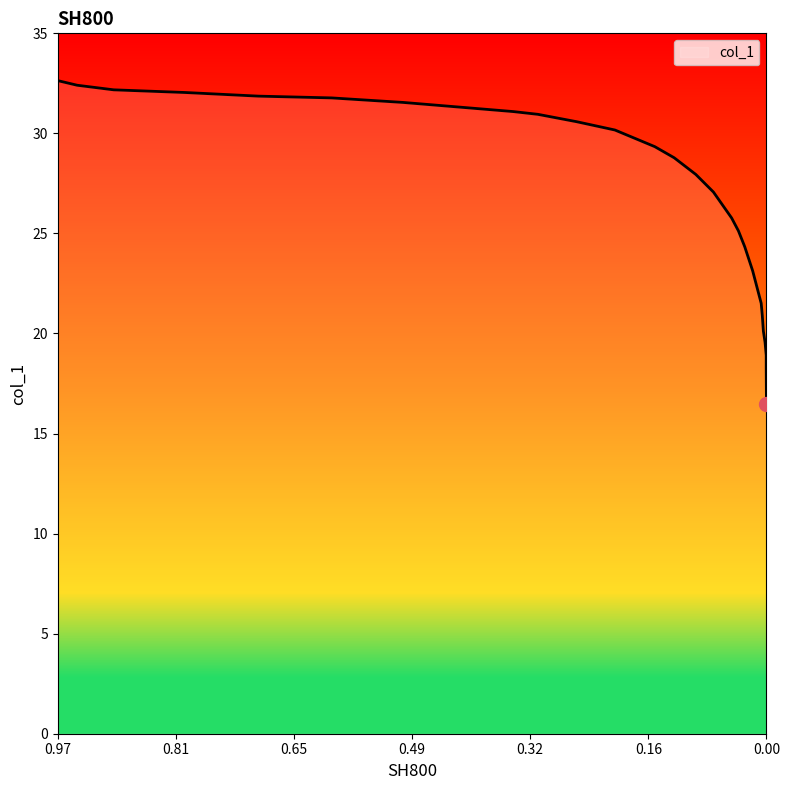

How many categories are shown in the chart?

26